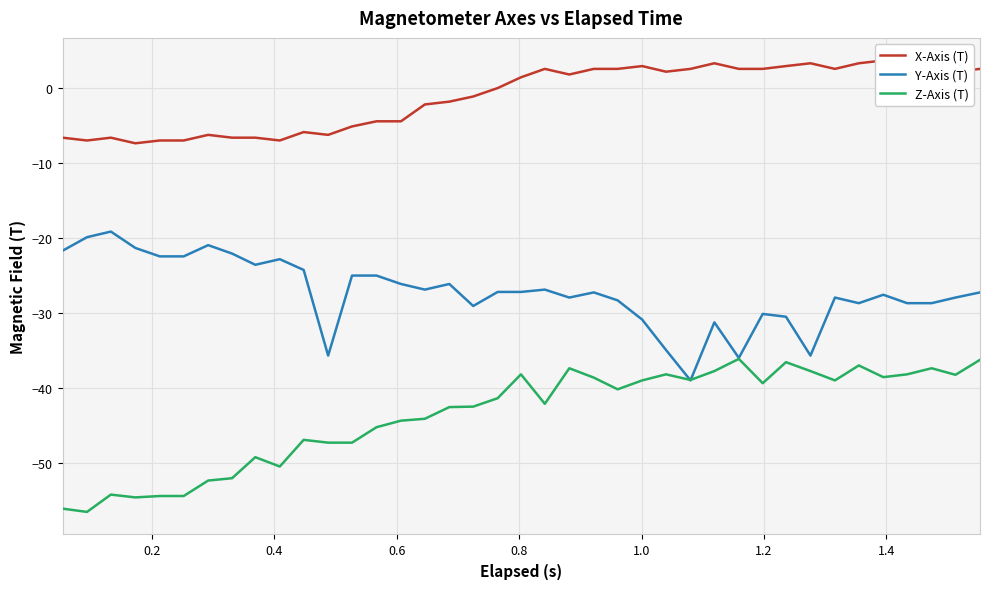

What is the highest value of the Z-Axis (T) series?

-36.2